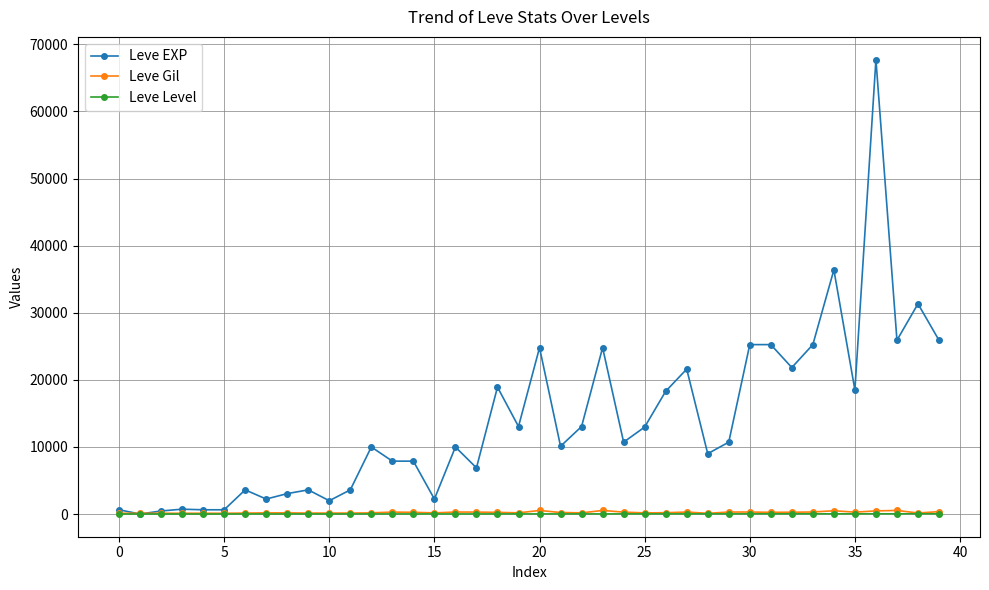

Which series has the largest total across all categories?

Leve EXP